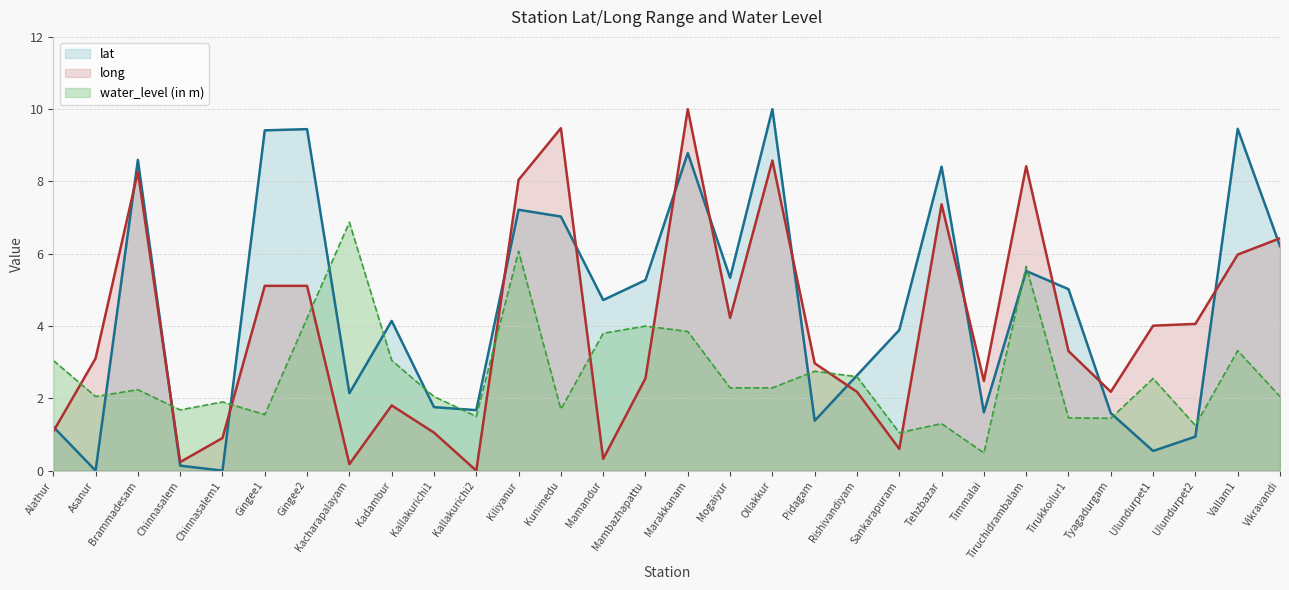

What value does the water_level (in m) series have at Chinnasalem?

1.7